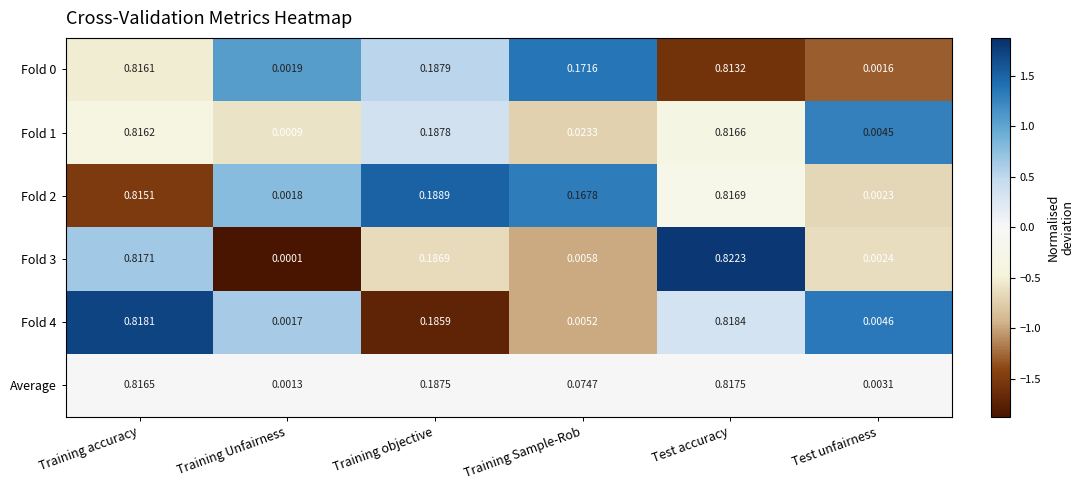

How many data points does each series have?

6